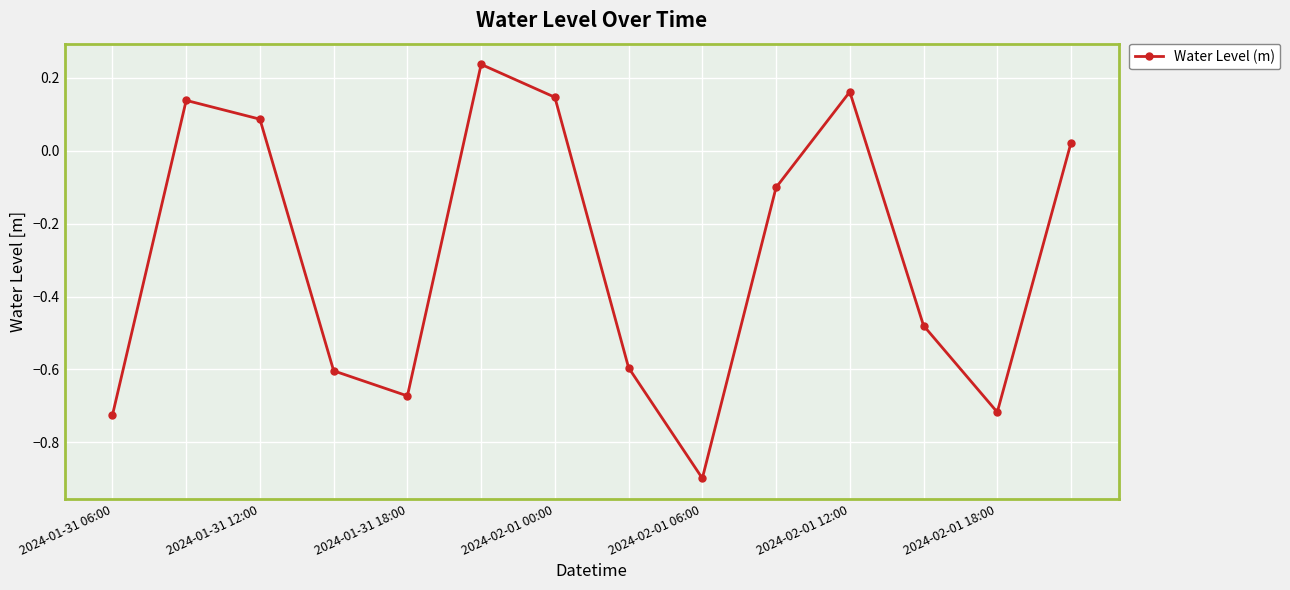

How many distinct data groups are displayed?

1